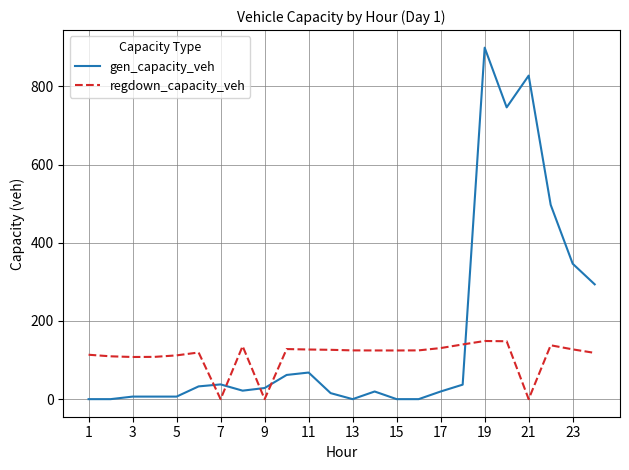

How many intersections are there between gen_capacity_veh and regdown_capacity_veh?

5